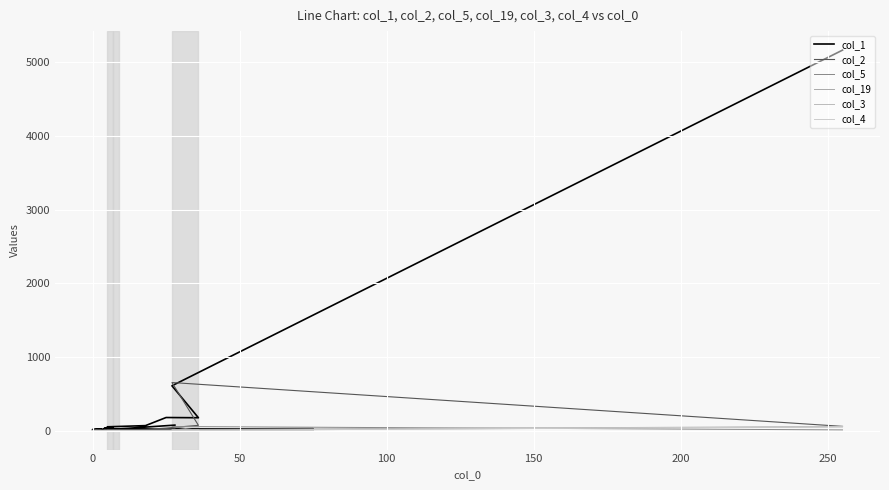

How many intersections are there between col_19 and col_5?

4